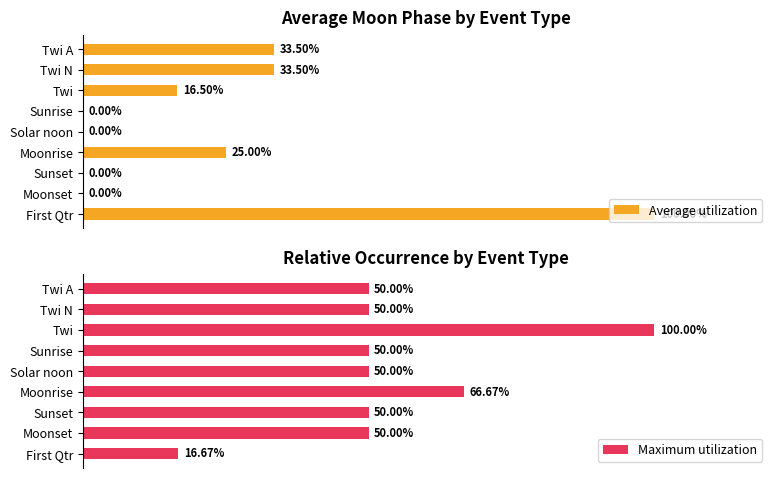

At which label does Maximum utilization reach its minimum?

First Qtr